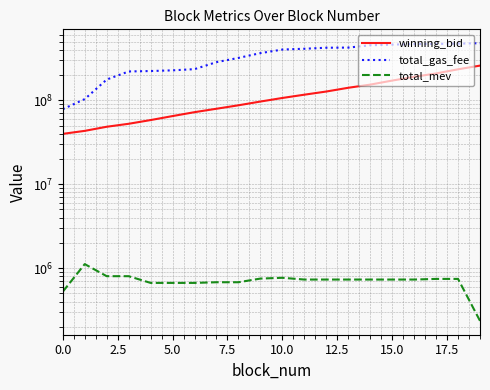

What is the maximum value shown in the chart?

477900042.0